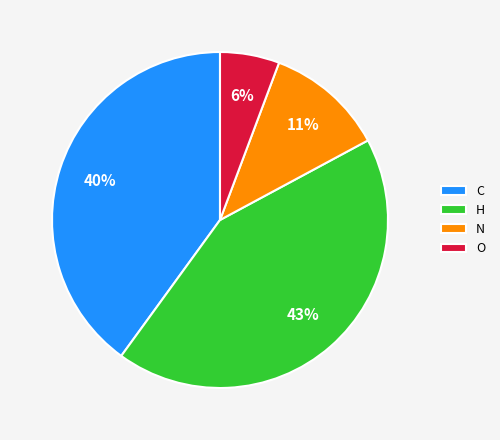

To the nearest percent, what is the difference between the largest and smallest slice percentages?

37%